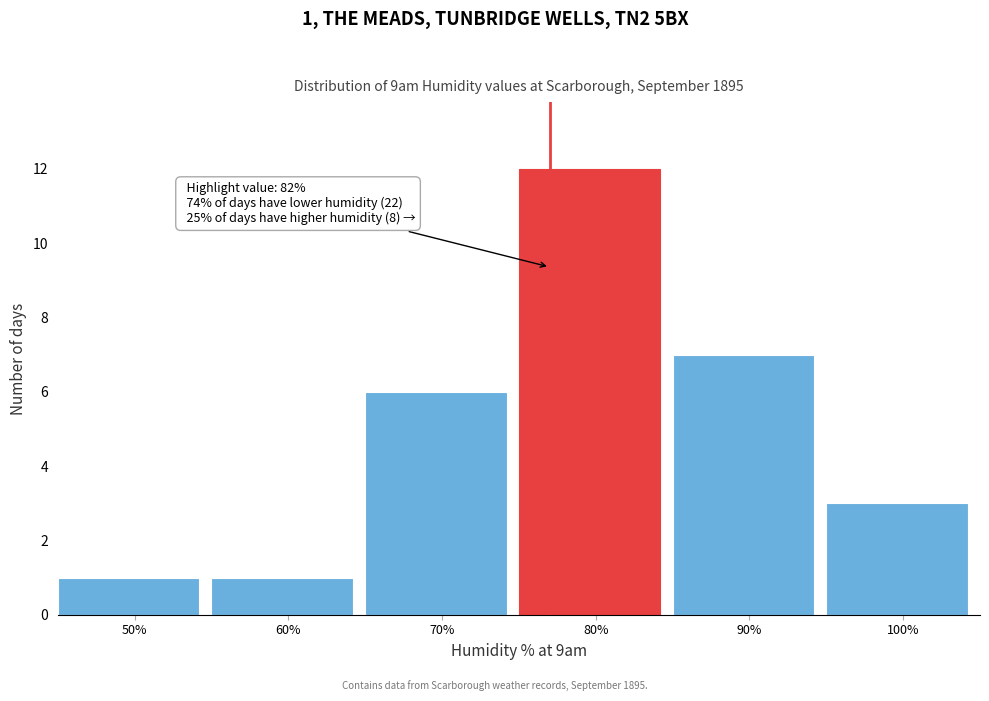

Reading left to right, what are all the values shown in this chart?

50%=1	60%=1	70%=6	80%=12	90%=7	100%=3